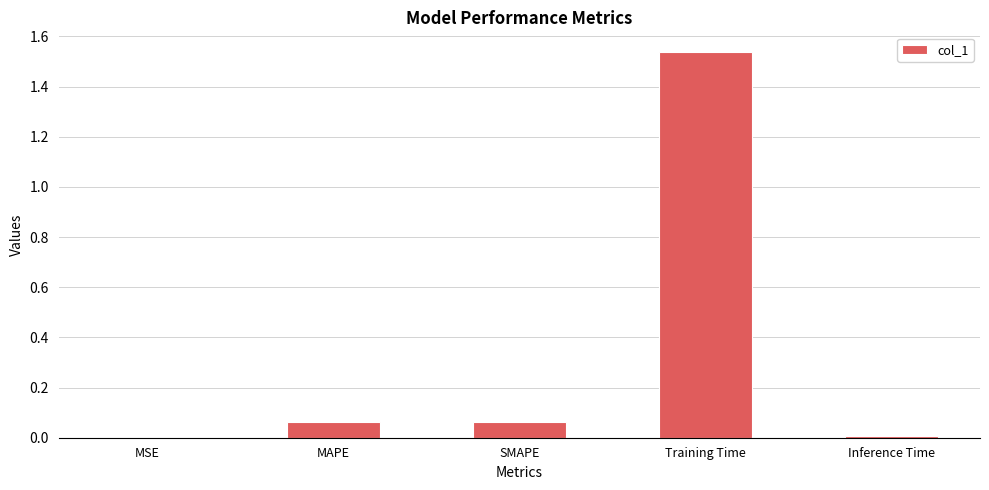

The chart shows a value of 0.0 at Inference Time. True or false?

True